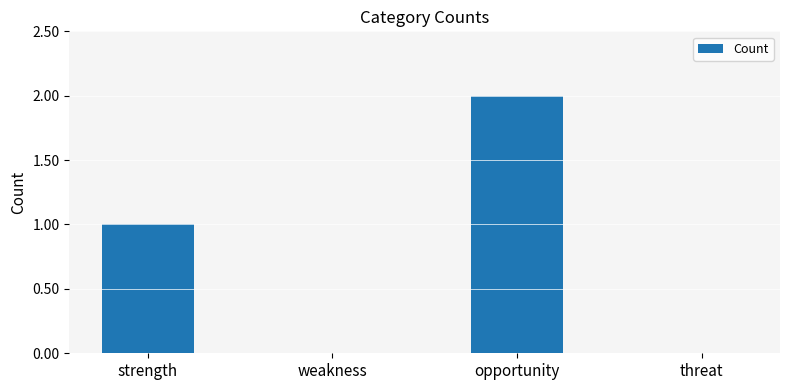

Where is the data nearest to the value 1?

strength